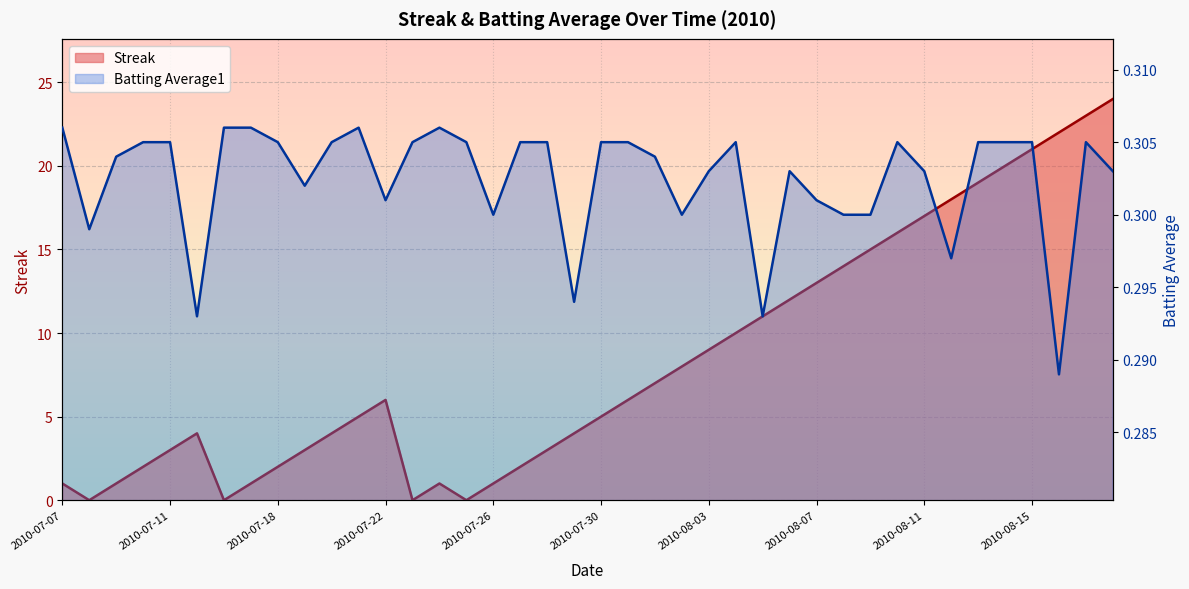

Rank the series by their maximum value, from lowest to highest.

Batting Average1, Streak